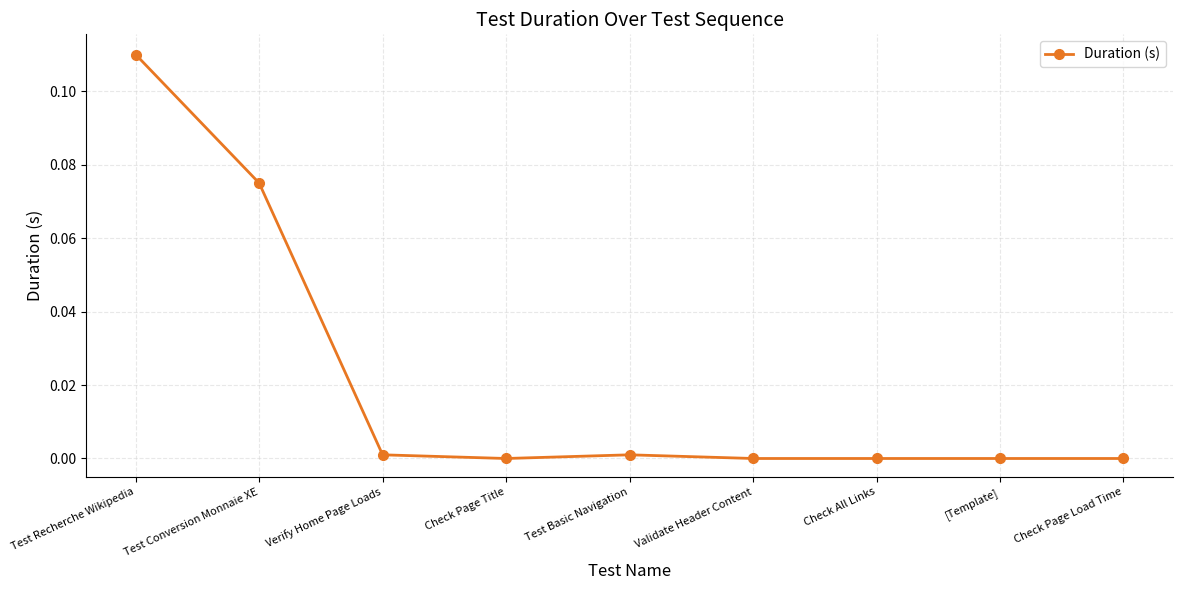

What position from the right is Test Basic Navigation?

5